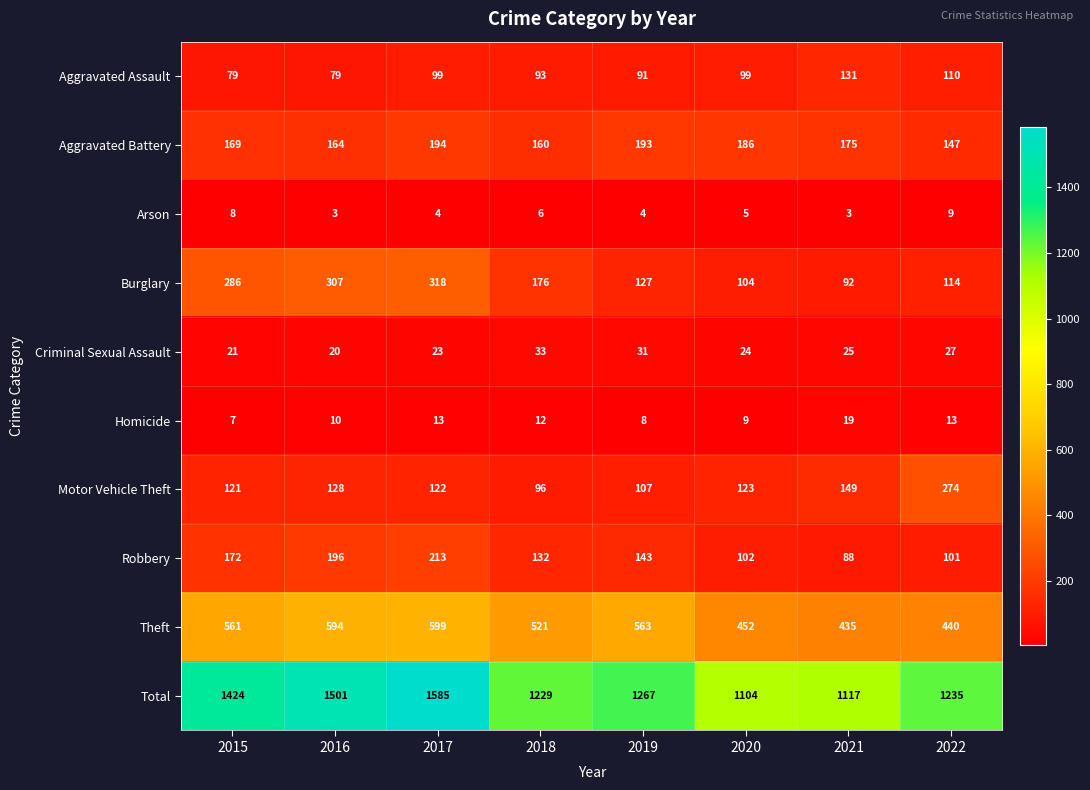

Where is Total nearest to the value 1344?

2019